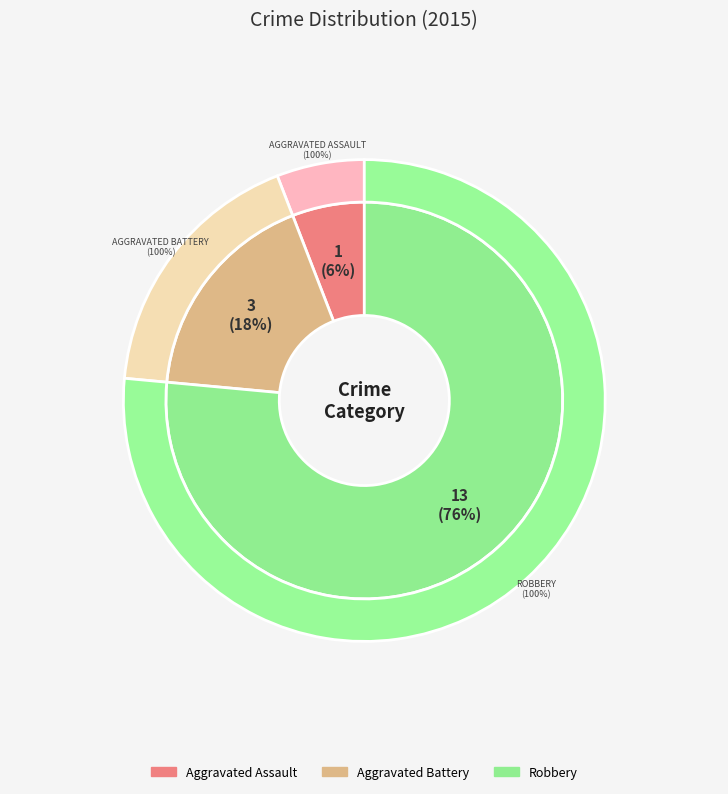

Which has a higher value, Aggravated Assault or Aggravated Battery?

Aggravated Battery